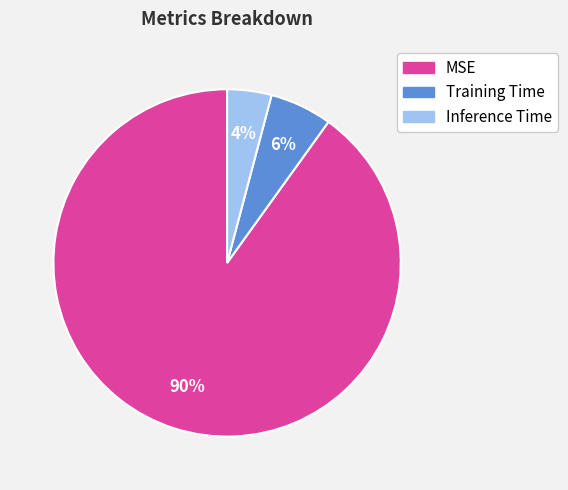

Count the number of slices in the pie.

3